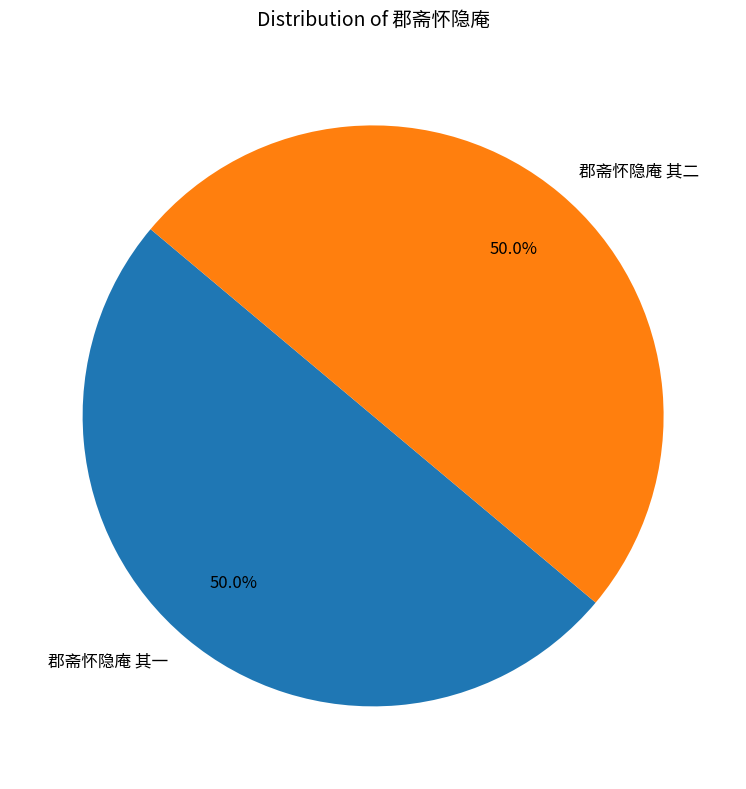

The 郡斋怀隐庵 其一 slice represents 50% of the pie. True or false?

True